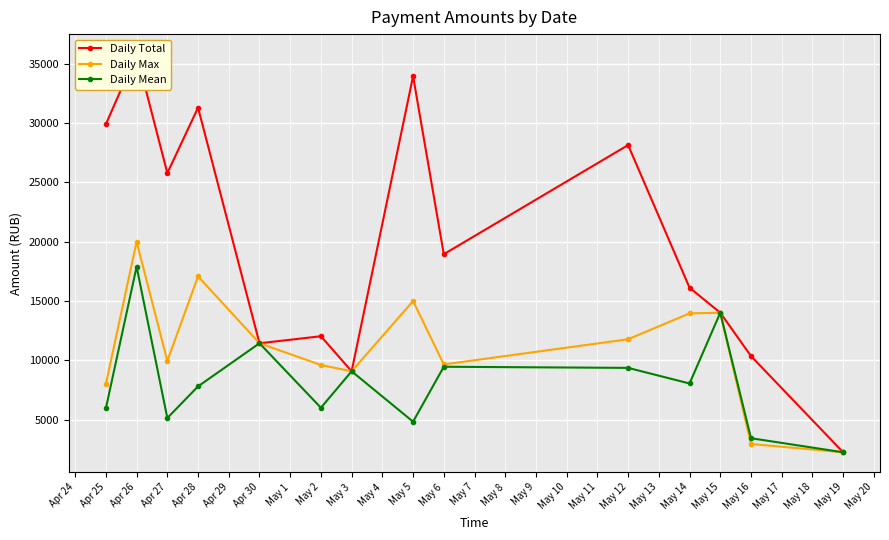

Where does the Daily Mean series first go above 8064?

Apr 26